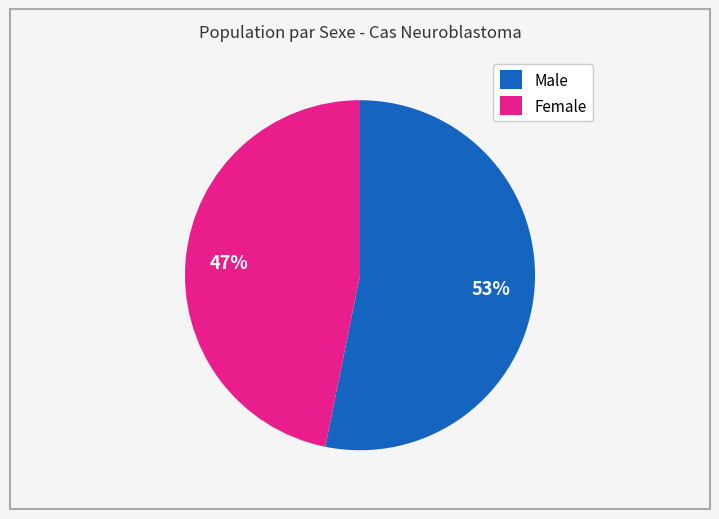

To the nearest percent, what is the combined percentage of Female and Male?

100%